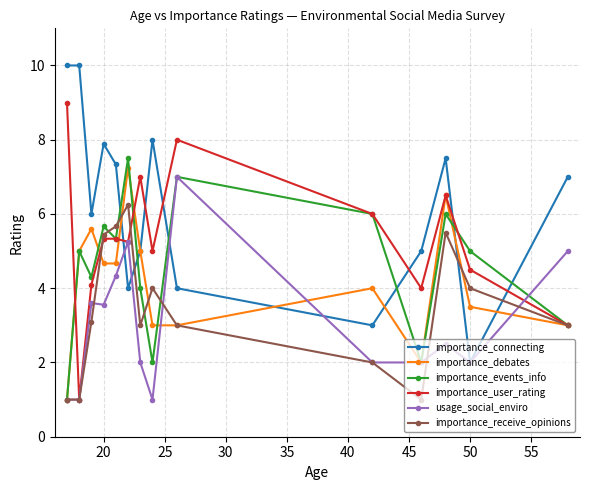

Count the number of categories in the chart.

14